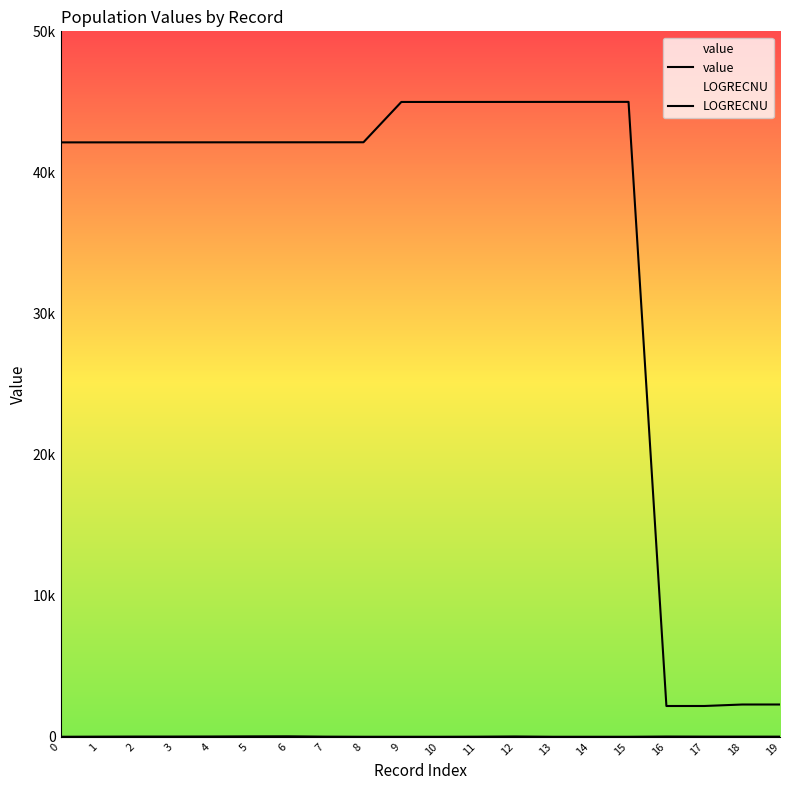

Is the value of value at 11 greater than the value of LOGRECNU at 1?

No